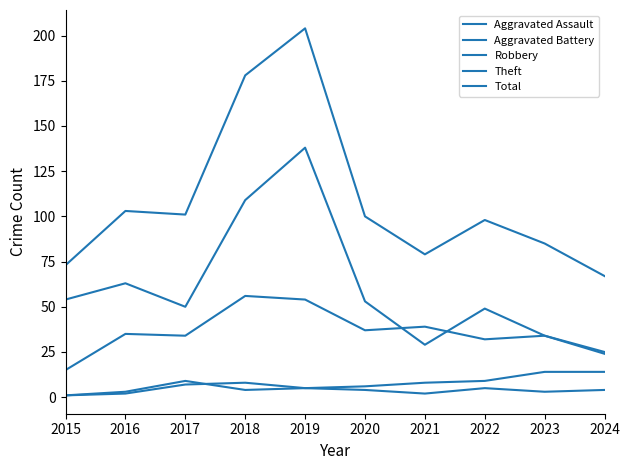

How many lines are shown in the chart?

5